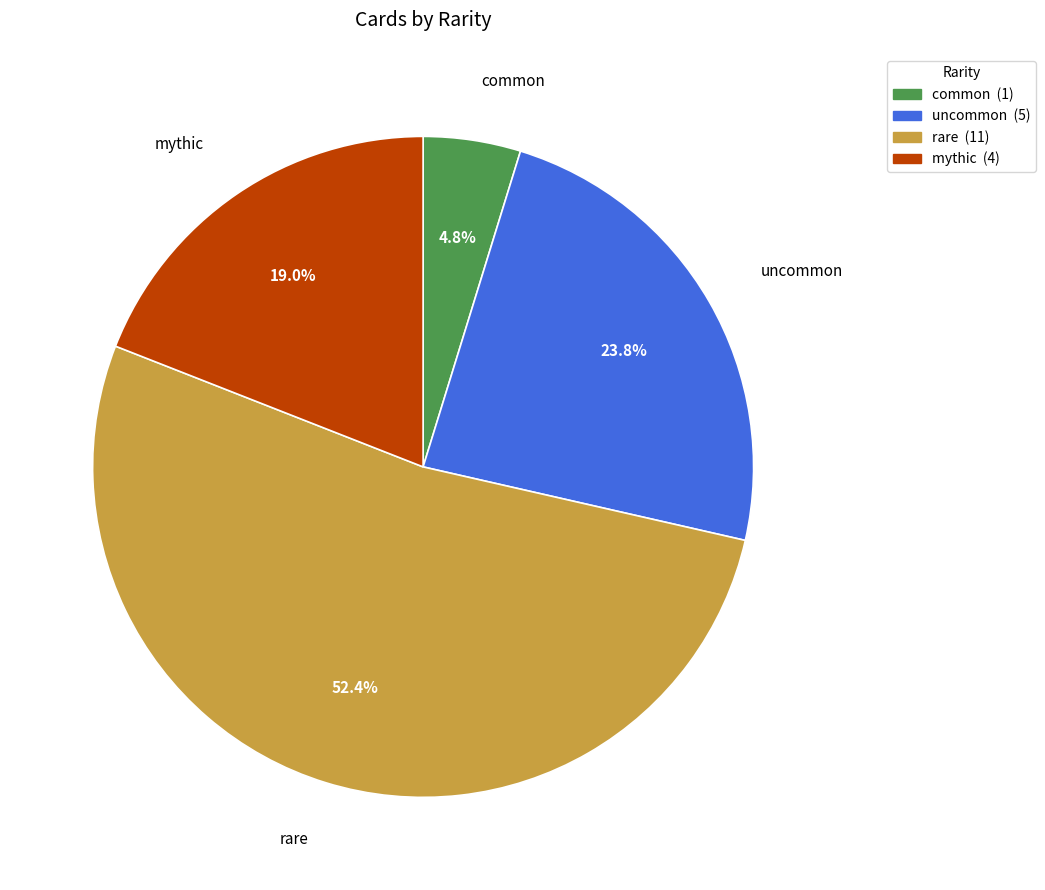

What percentage is the uncommon slice, to the nearest percent?

24%